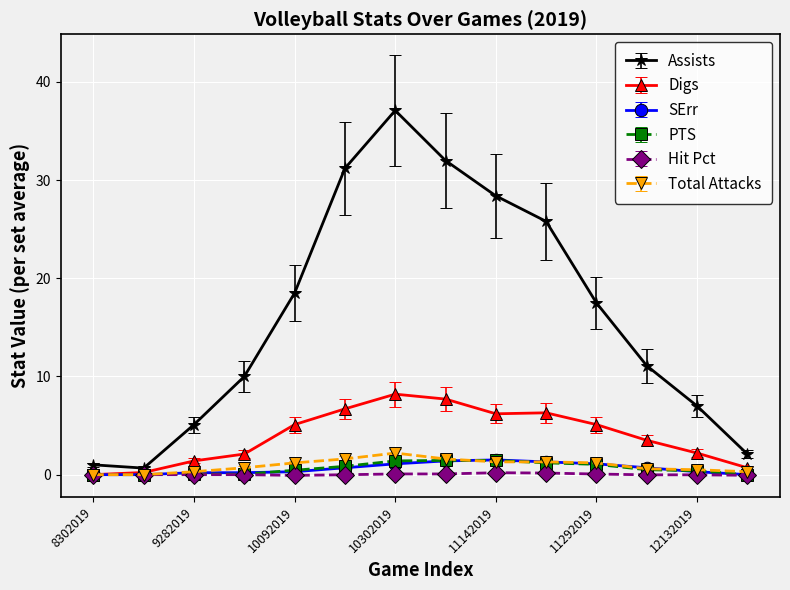

What is the value of the SErr point at the 12th from the left?

0.7